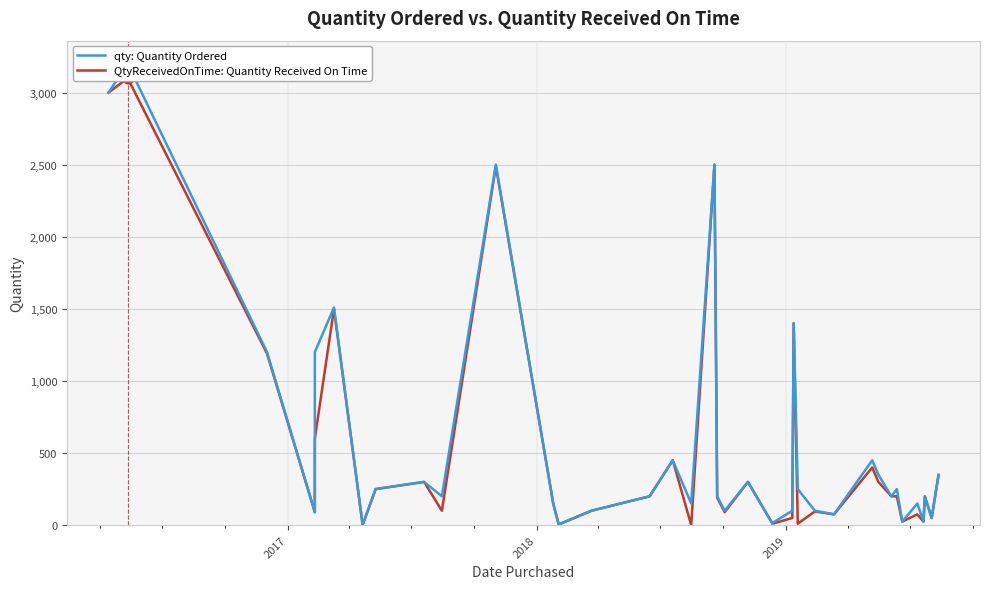

Which series reaches the maximum Y coordinate?

qty: Quantity Ordered